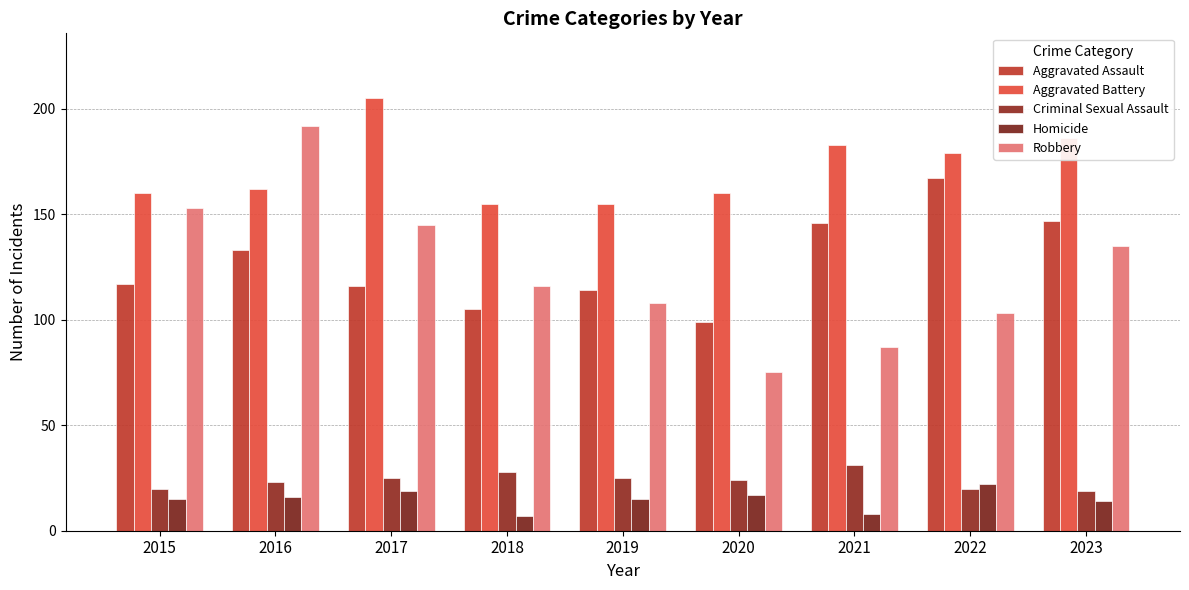

At which label does Aggravated Battery reach its peak?

2017